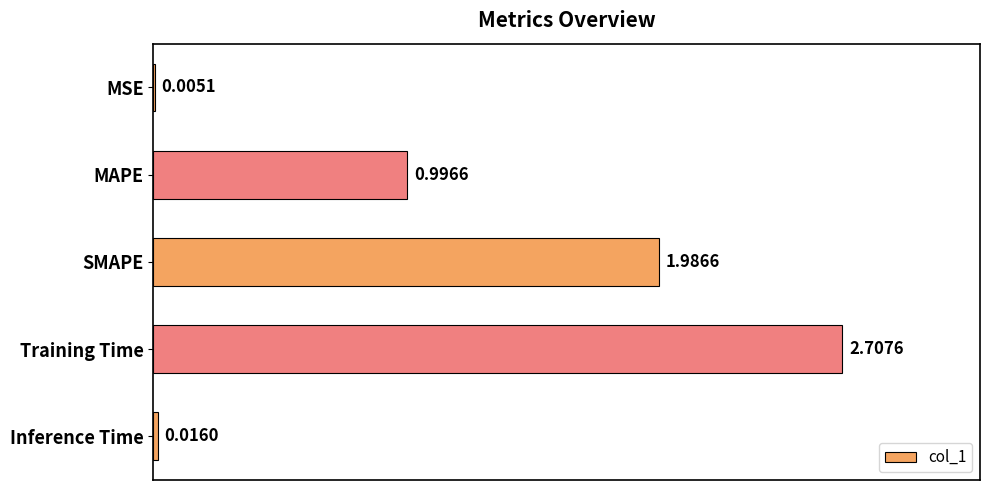

What is the sum of the values at Training Time and SMAPE?

4.7